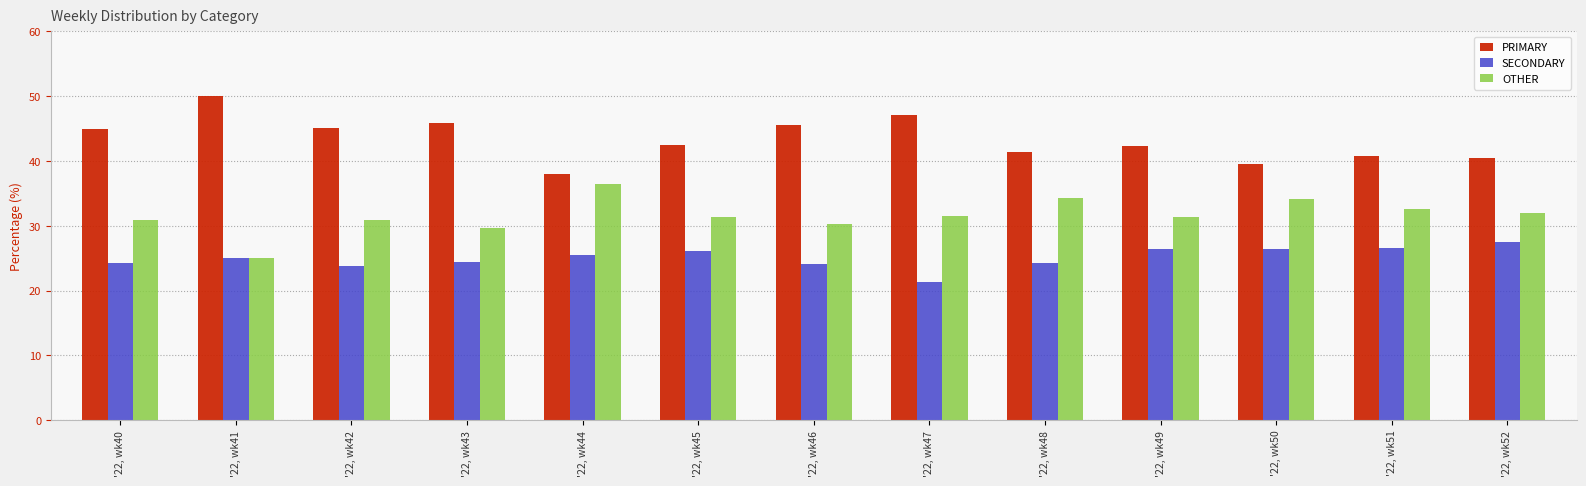

Between '22, wk47 and '22, wk48, which series saw the biggest shift?

PRIMARY